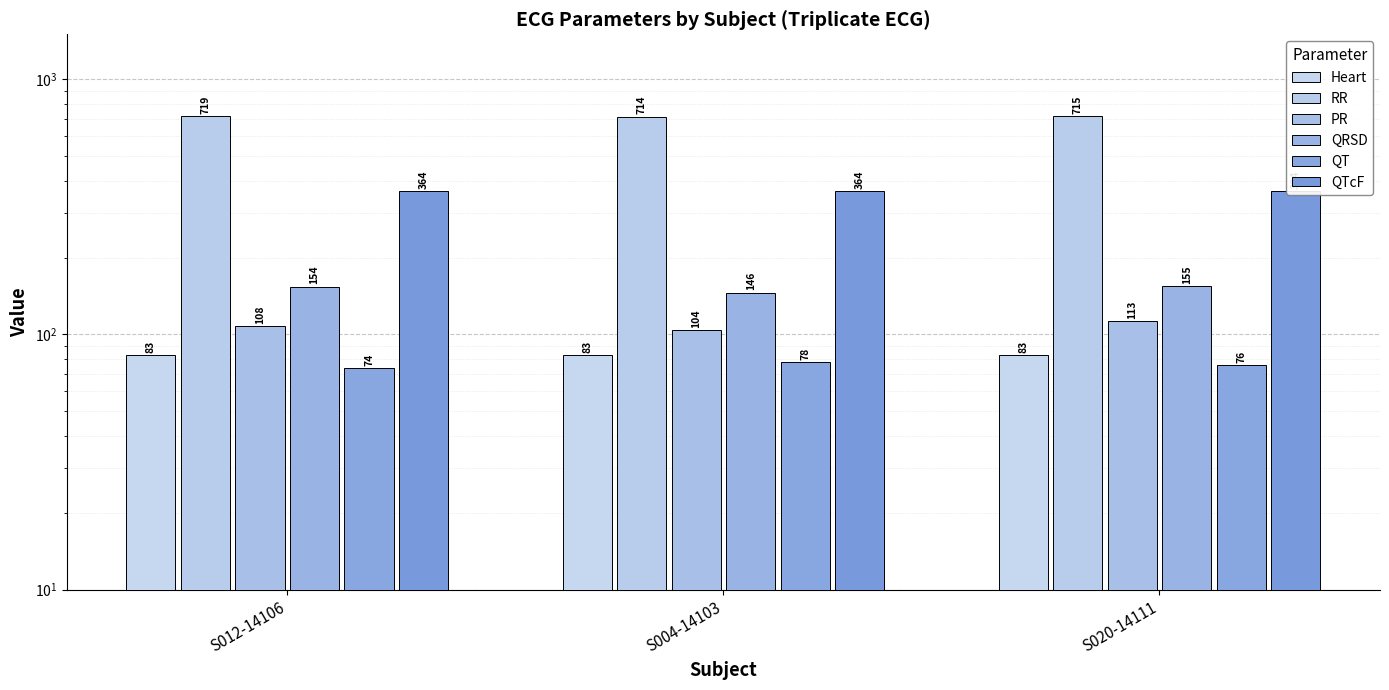

What is the difference between the maximum and second lowest values in the RR series?

4